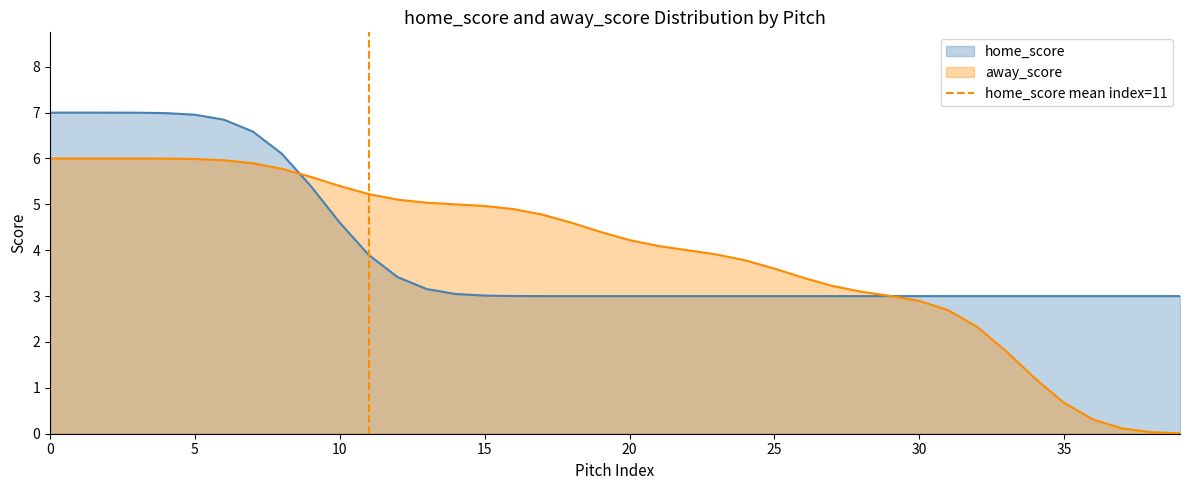

What is the highest value of the home_score series?

7.0